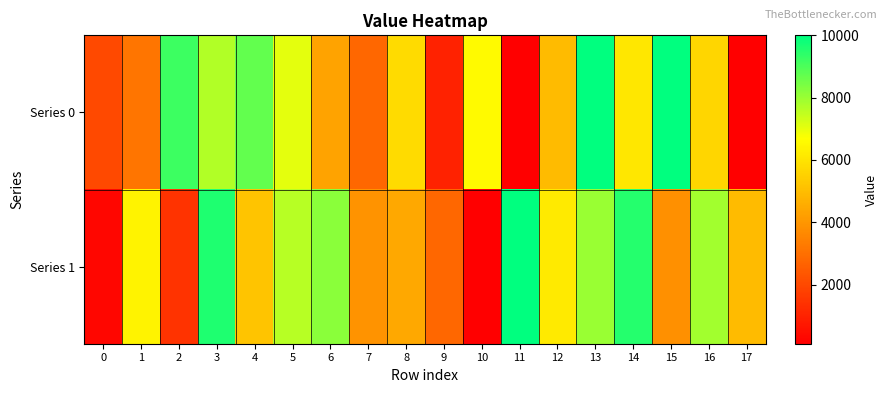

Between 13 and 15, which series saw the biggest shift?

Series 1